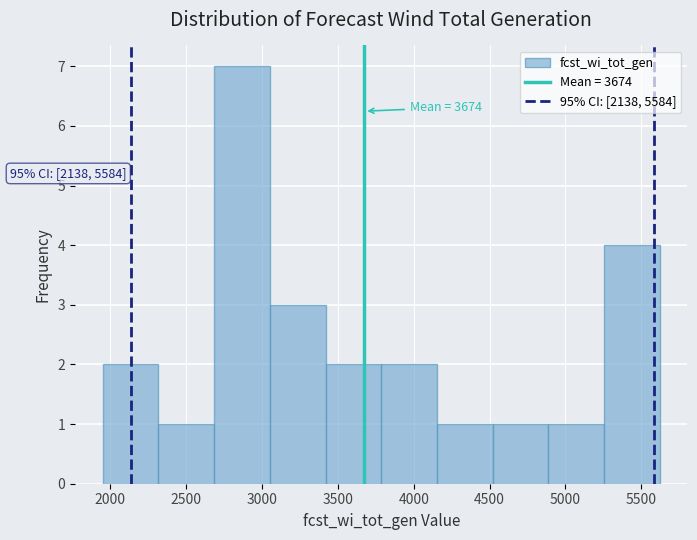

Which range on the x-axis has the tallest bar?

2700 to 3050